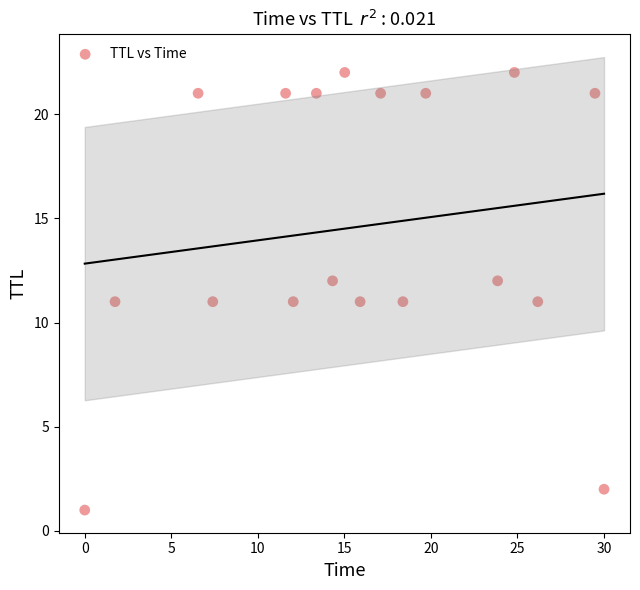

What is the range of Y values (max minus min)?

21